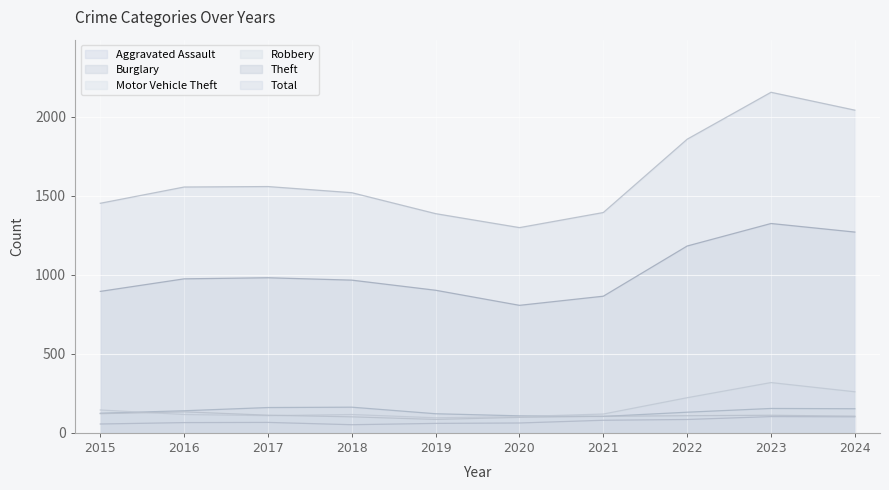

Does the chart display data point markers on the line(s)?

No